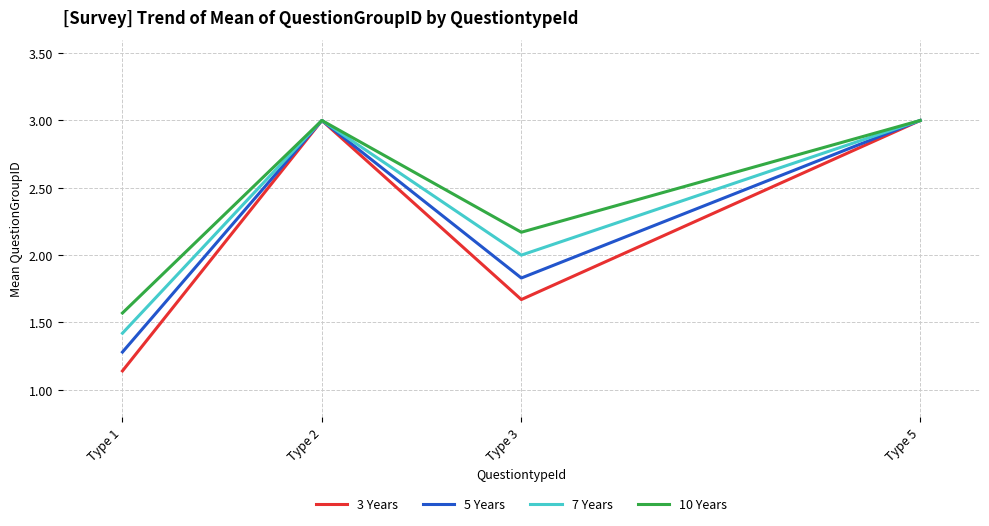

Which series changed the most between Type 2 and Type 3?

3 Years